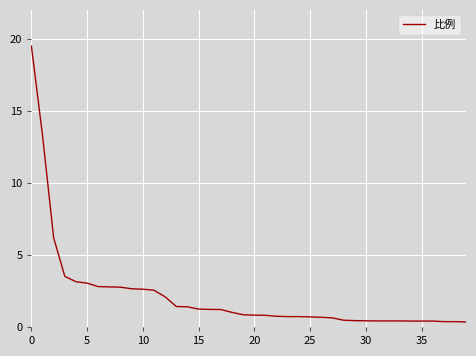

What is the greatest value displayed?

19.5